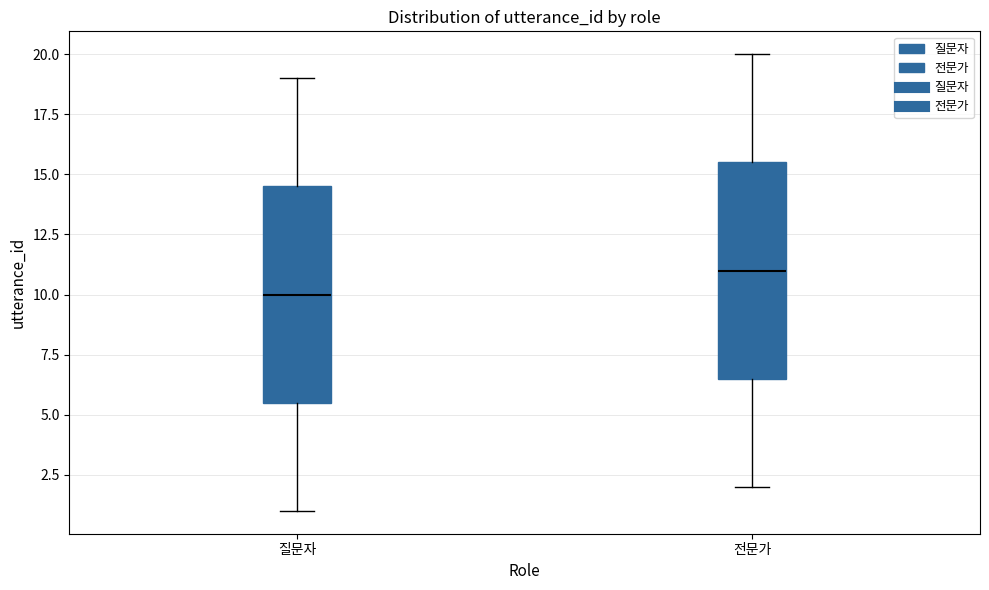

Reading left to right, transcribe this box plot: for each box, give where its median line is, the range the box spans, and where its two whiskers end, as read against the y-axis. The values are not printed on the chart, so give them approximately, as read against the axis.

질문자: median 10.0, box 5.5 to 14.5, whiskers 1.0 to 19.0
전문가: median 11.0, box 6.5 to 15.5, whiskers 2.0 to 20.0